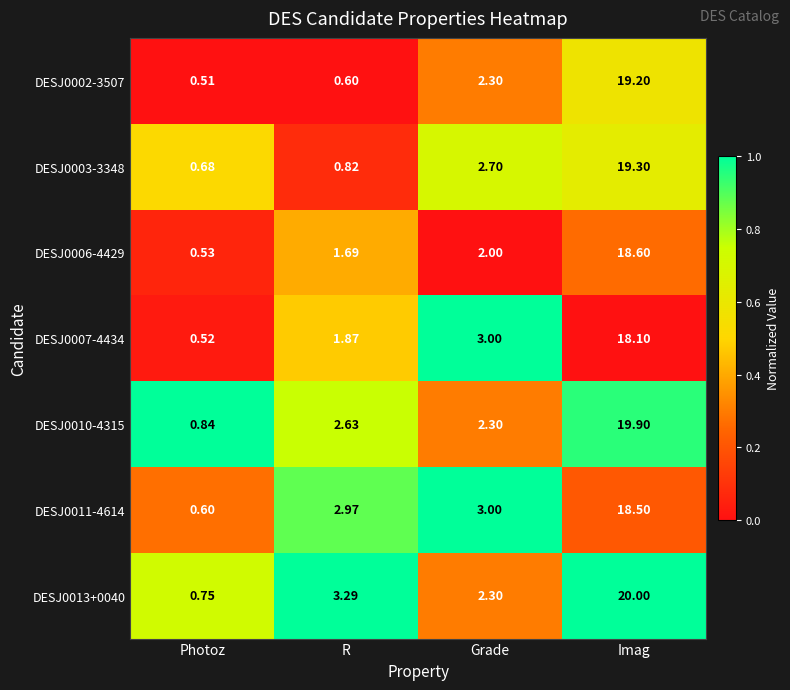

List the series in order of their peak value, highest first.

DESJ0013+0040, DESJ0010-4315, DESJ0003-3348, DESJ0002-3507, DESJ0006-4429, DESJ0011-4614, DESJ0007-4434